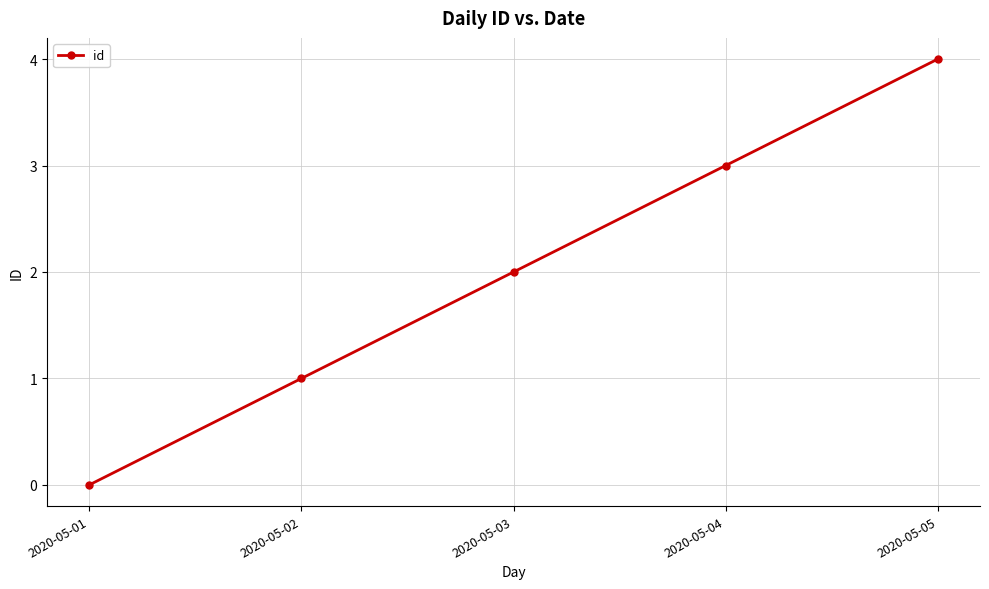

True or false: the data has more than 0 interior local peaks.

False